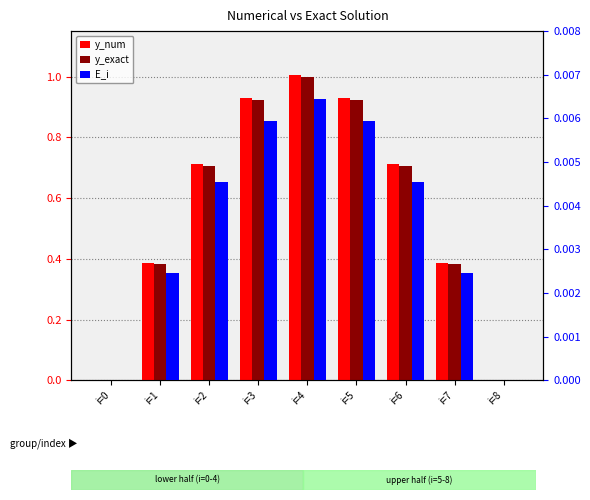

Between i=3 and i=7, which series saw the biggest shift?

y_num